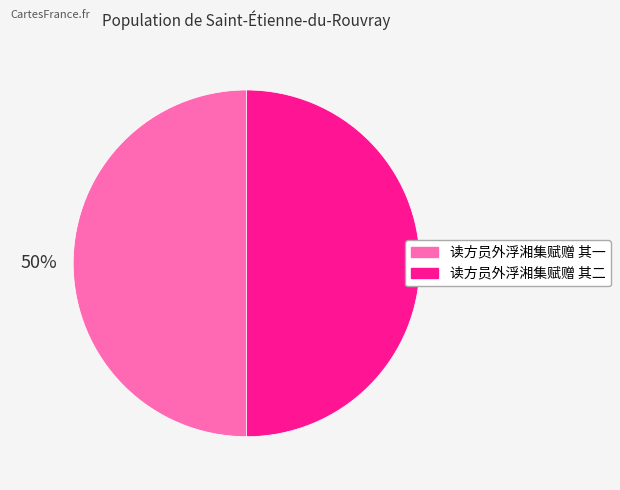

Approximately how many times larger is the value at 读方员外浮湘集赋赠 其二 compared to 读方员外浮湘集赋赠 其一?

1.0